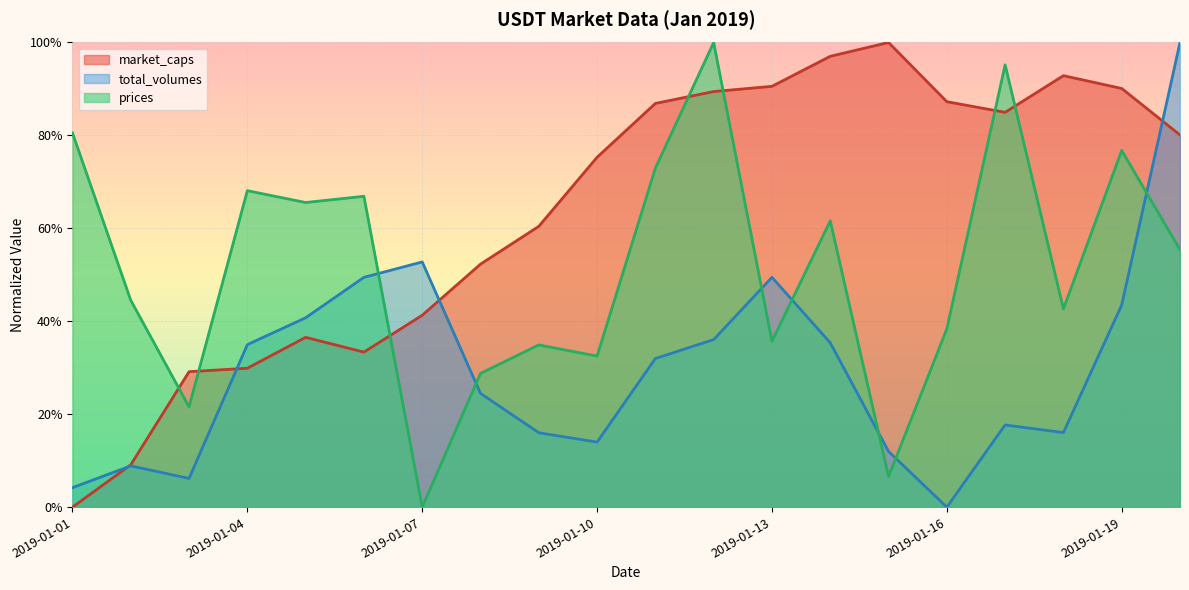

At which category is the sum across all series the highest?

2019-01-20